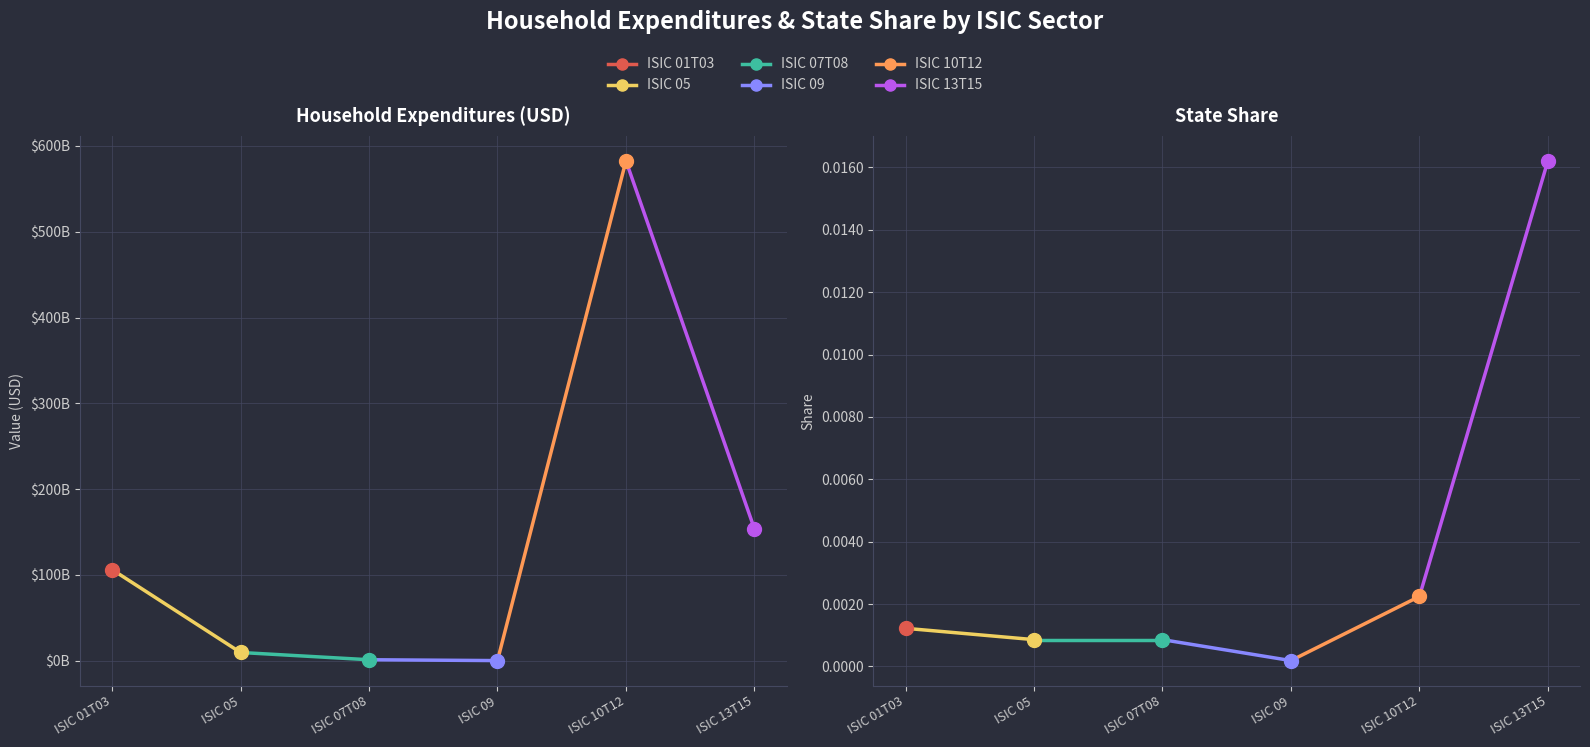

At which category is the sum across all series the highest?

ISIC 10T12